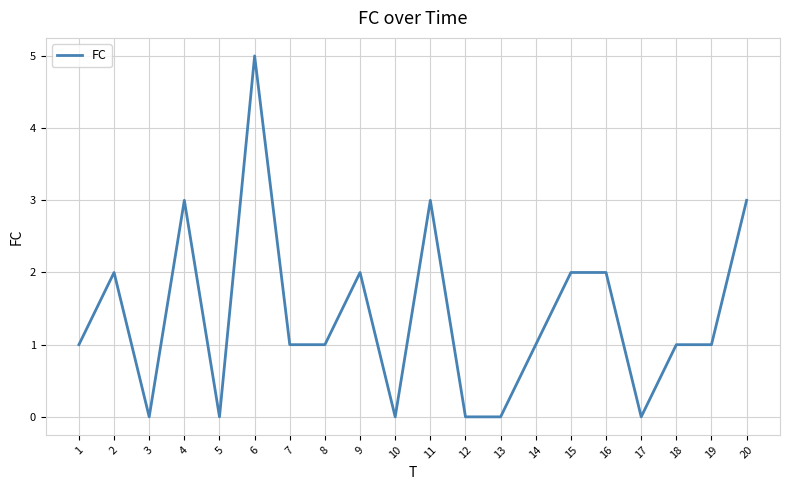

The chart shows a value of 3 at 4. True or false?

True